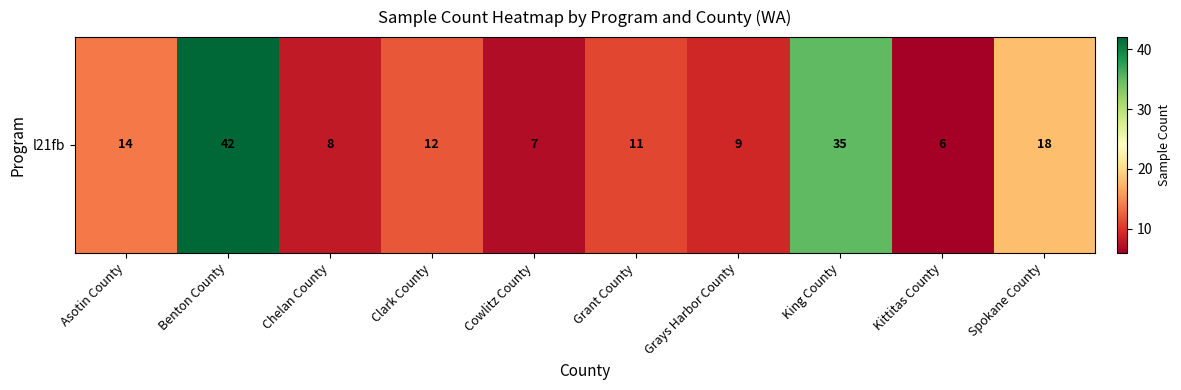

What is the minimum value shown in the chart?

6